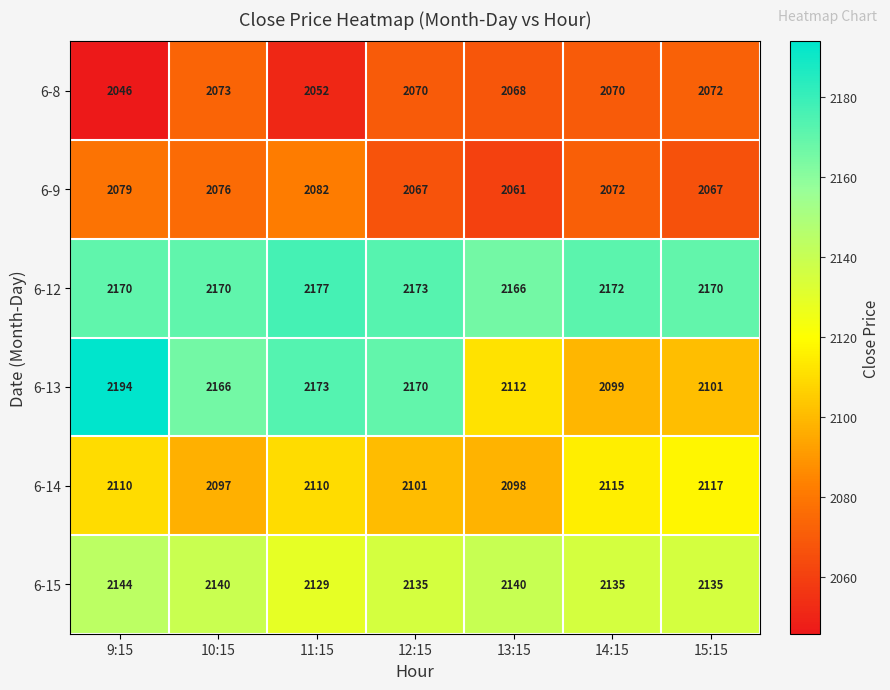

What is the difference between the second highest and second lowest values in the 6-8 series?

20